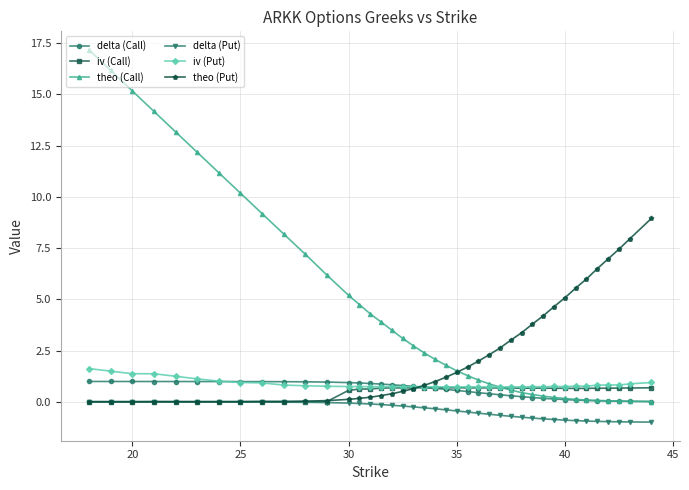

Which series has the widest spread of values?

theo (Call)